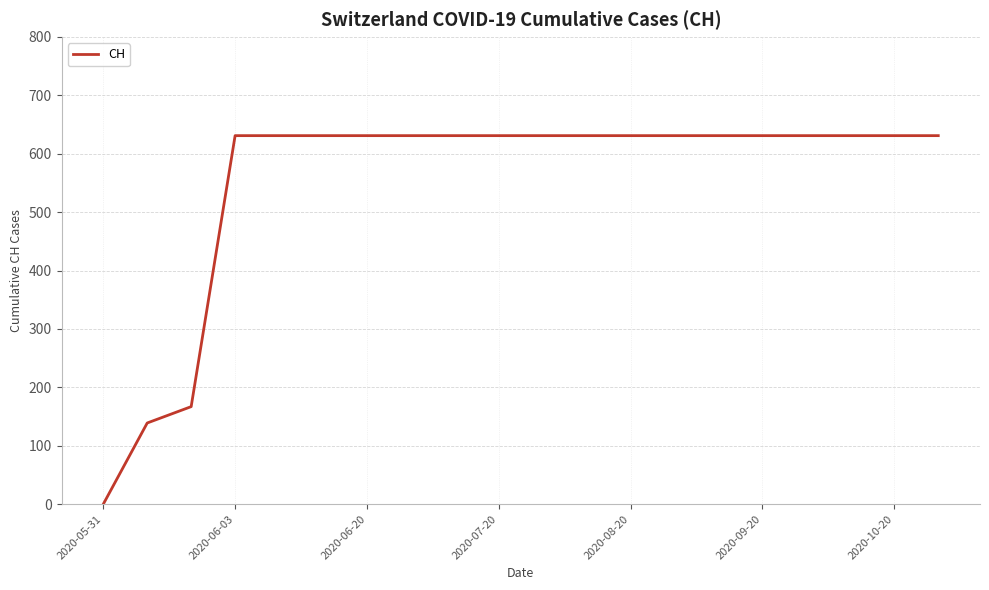

What is the difference between the maximum and minimum values?

631